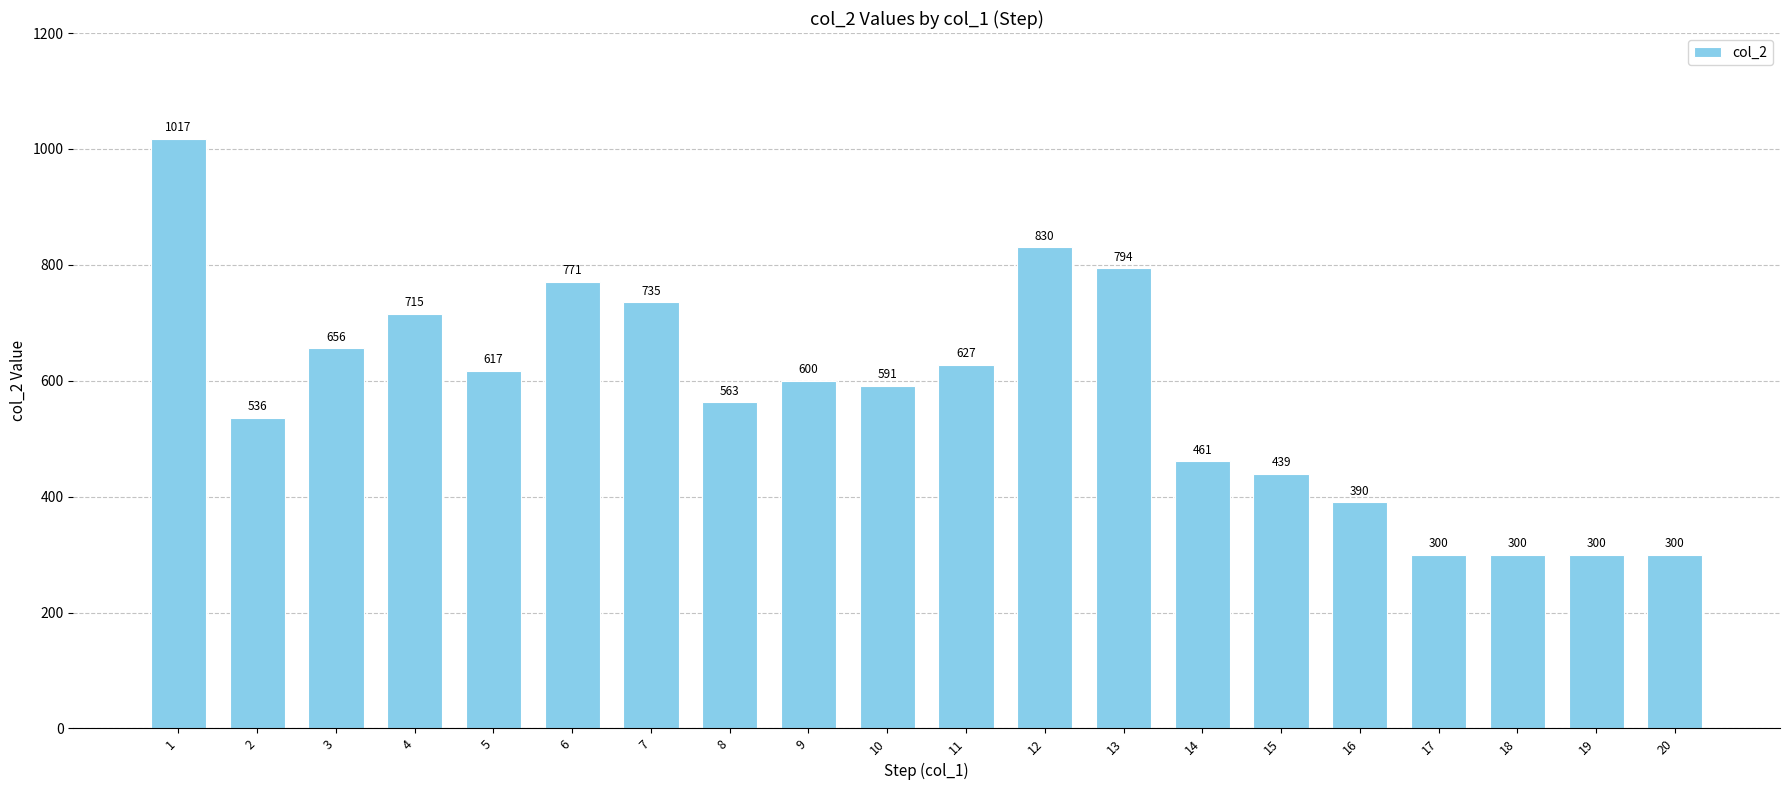

What is the sum of all values?

11542